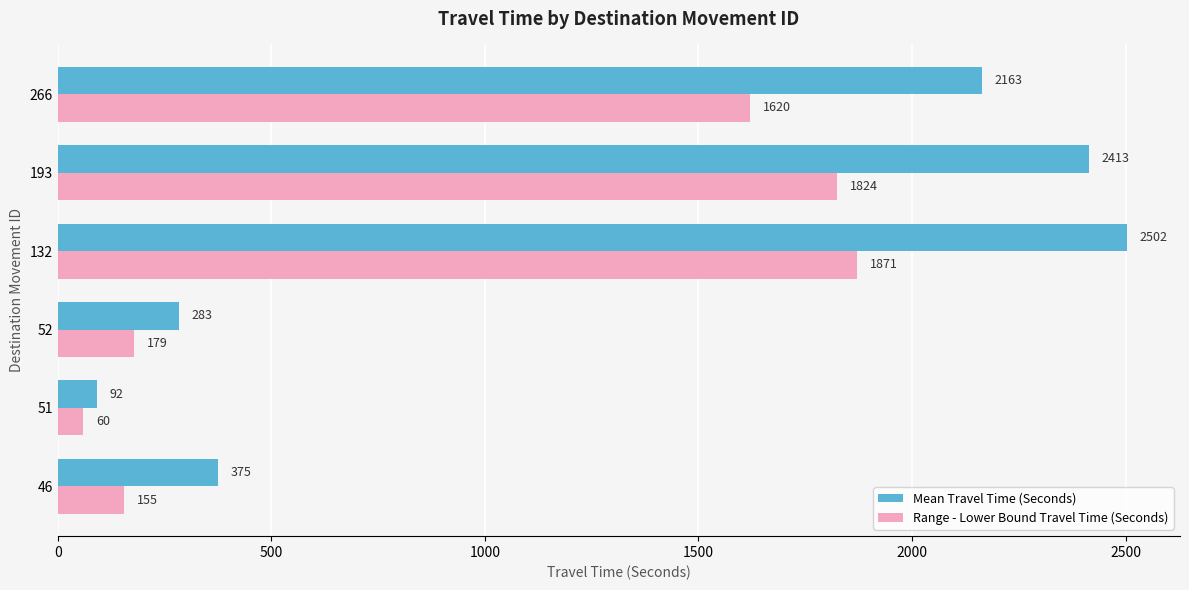

How many series are shown in this chart?

2